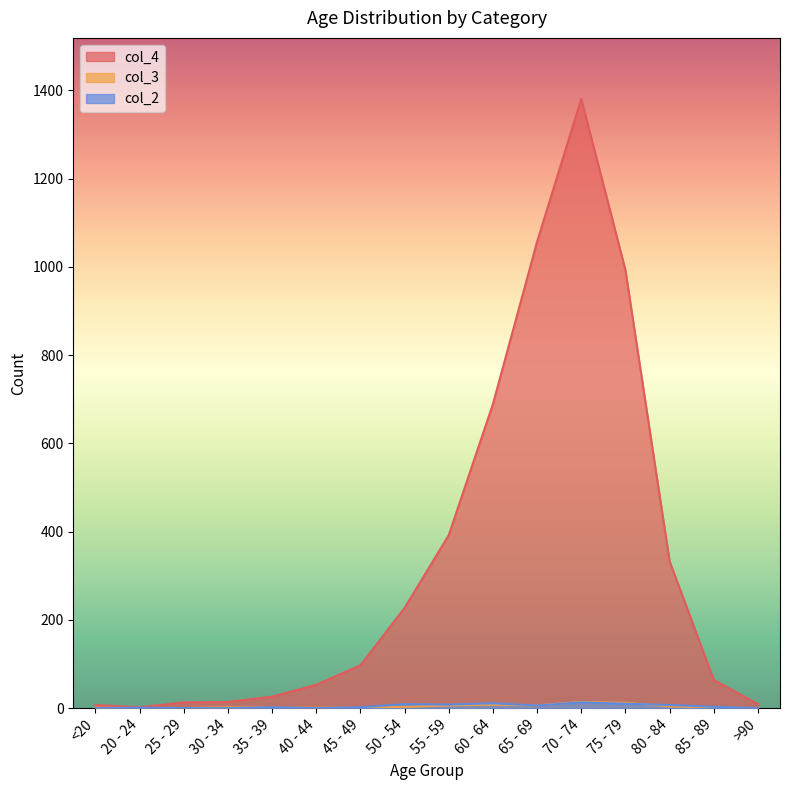

What are all the series names shown in the legend?

col_4, col_3, col_2